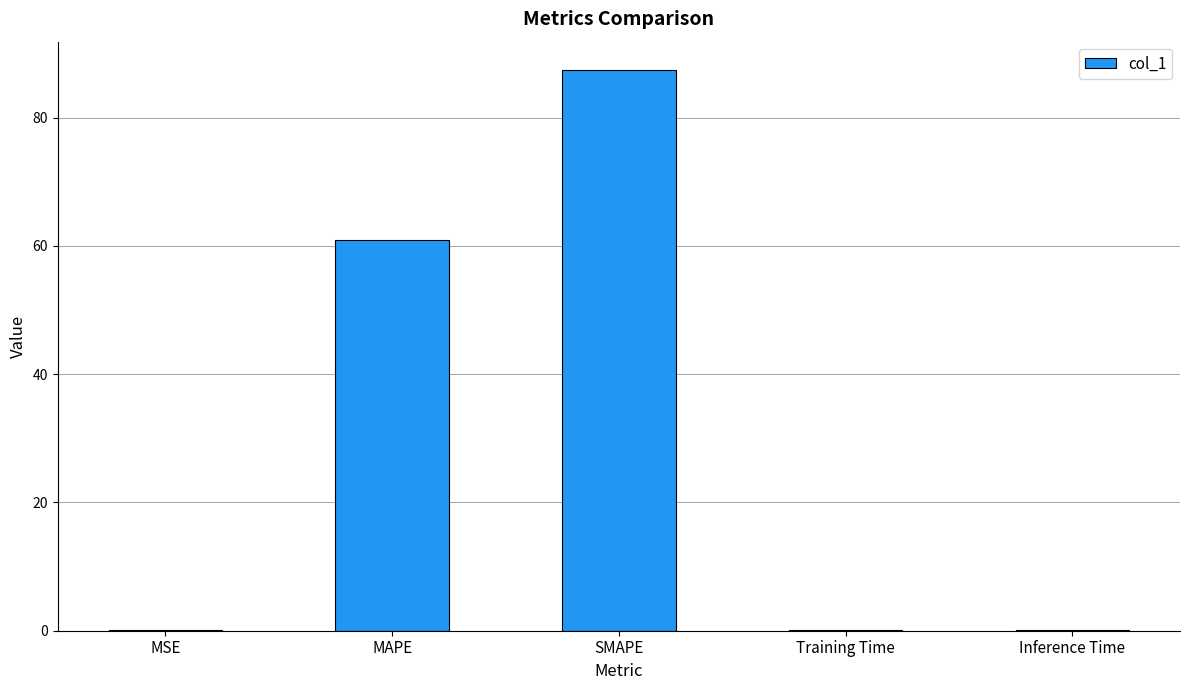

Reading left to right, extract all data points from this chart.

MSE=0.1	MAPE=60.9	SMAPE=87.5	Training Time=0.1	Inference Time=0.1